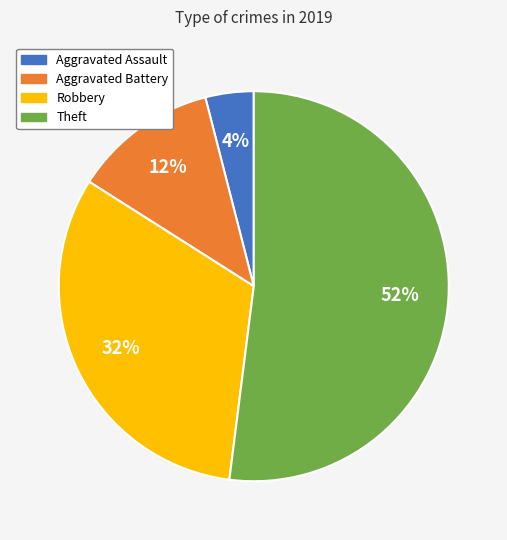

Combined, do Aggravated Assault and Robbery account for over 50%?

No